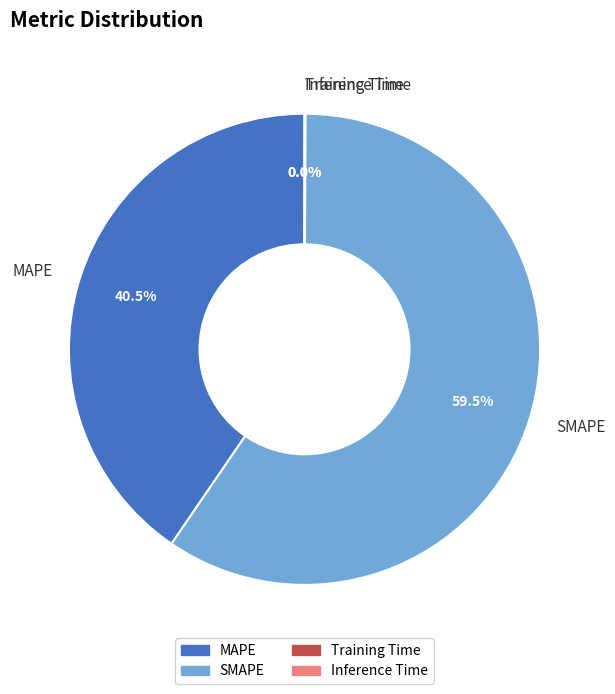

What is the majority slice?

SMAPE